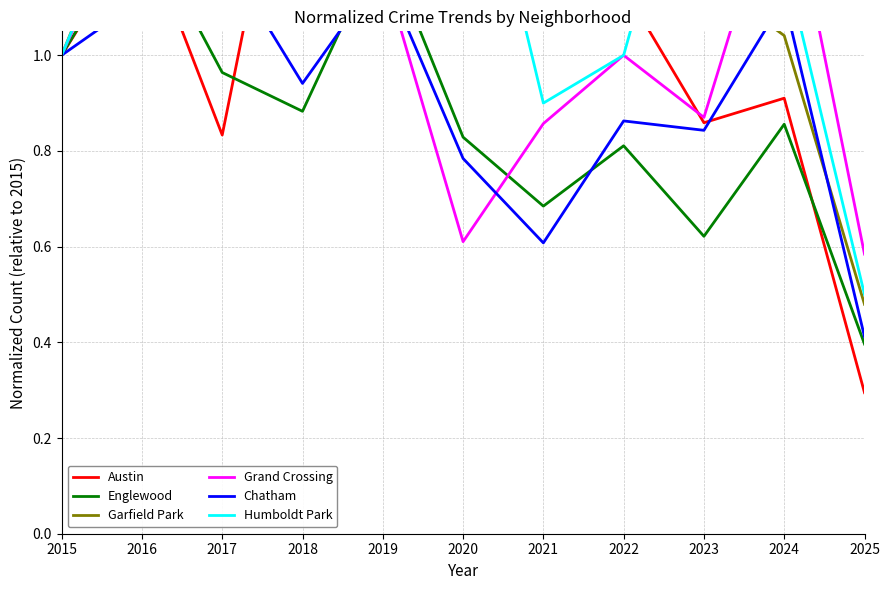

After their last crossing, which series has the higher values: Grand Crossing or Chatham?

Grand Crossing